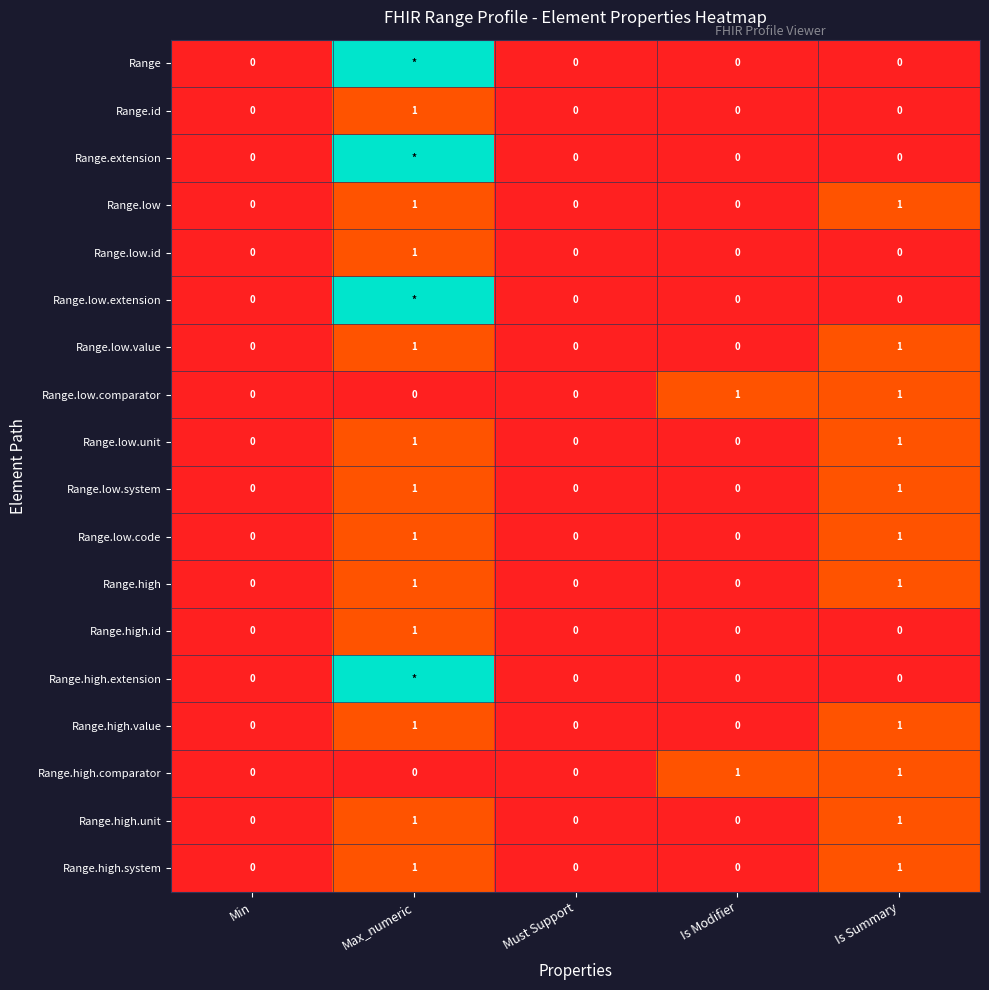

True or false: Range.low.comparator has a value of 2 at Is Summary.

False